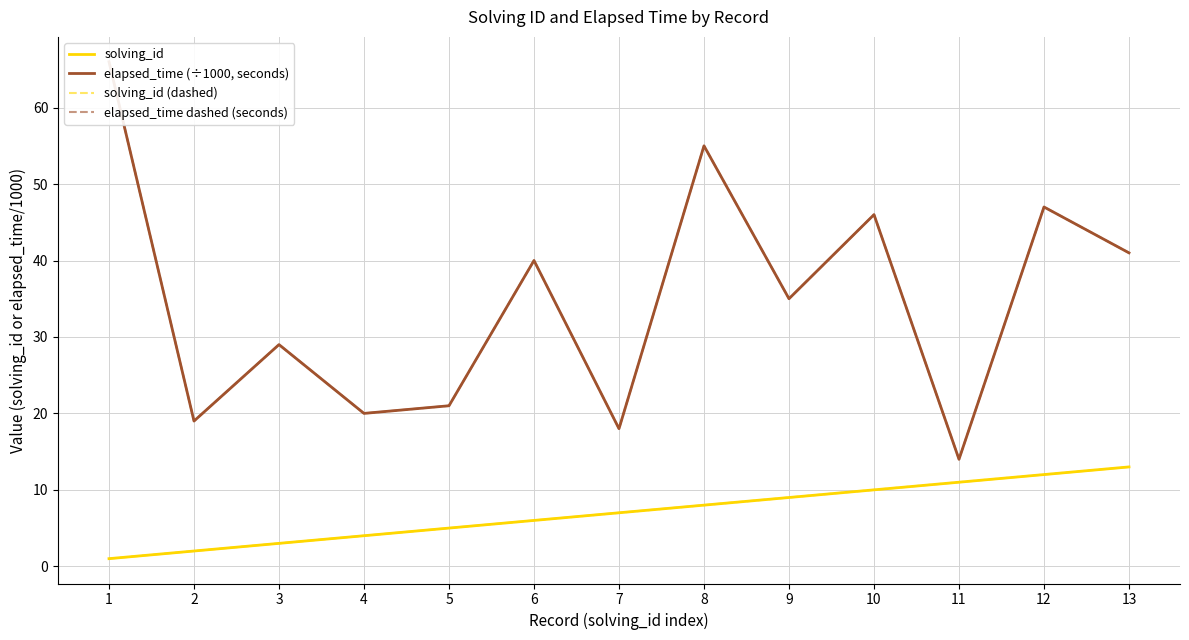

How many lines are shown in the chart?

4